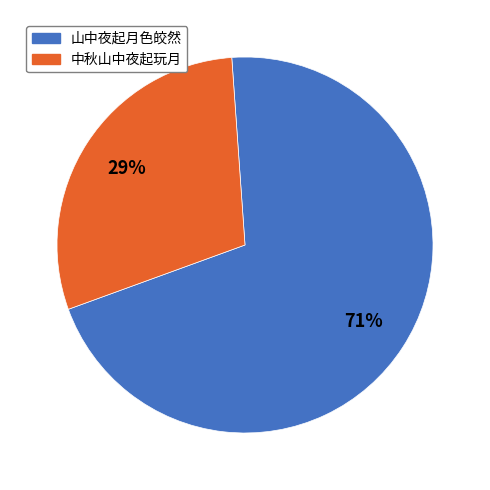

Combined, do 山中夜起月色皎然 and 中秋山中夜起玩月 account for over 50%?

Yes